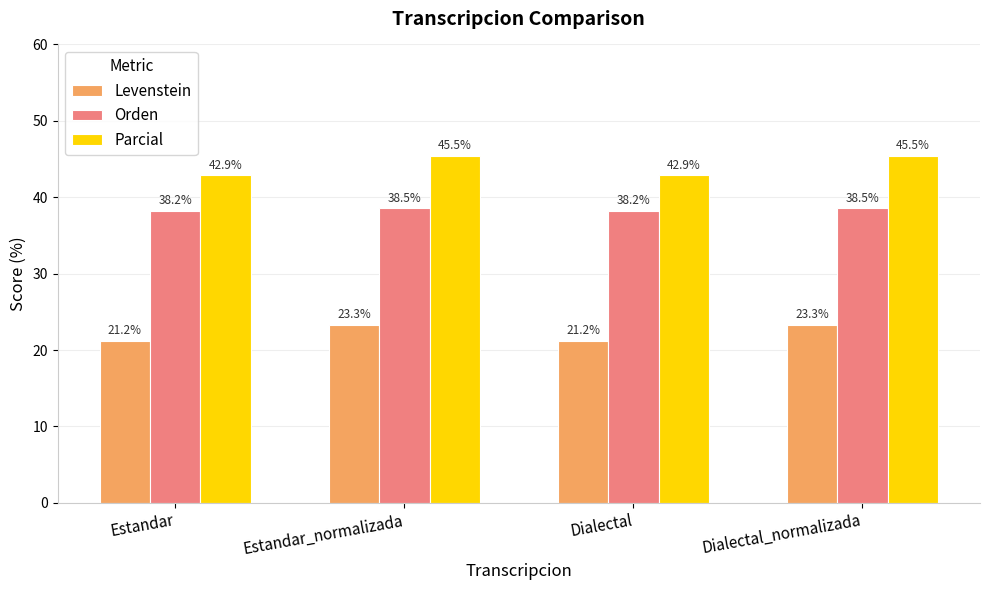

What are all the series names shown in the legend?

Levenstein, Orden, Parcial